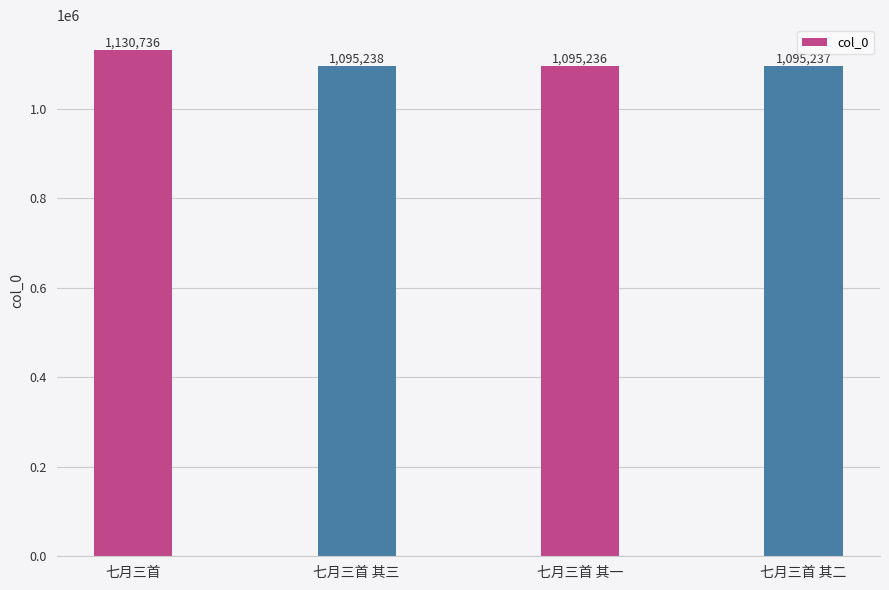

Reading left to right, what are all the values shown in this chart?

1130736	1095238	1095236	1095237